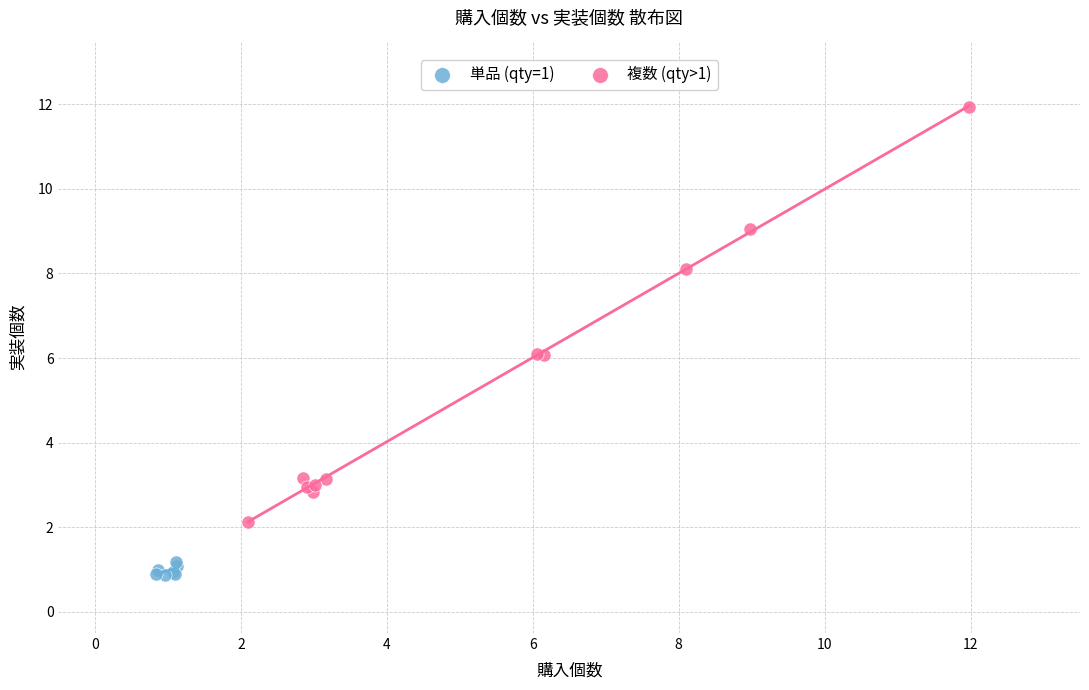

Which series reaches the minimum Y coordinate?

単品 (qty=1)